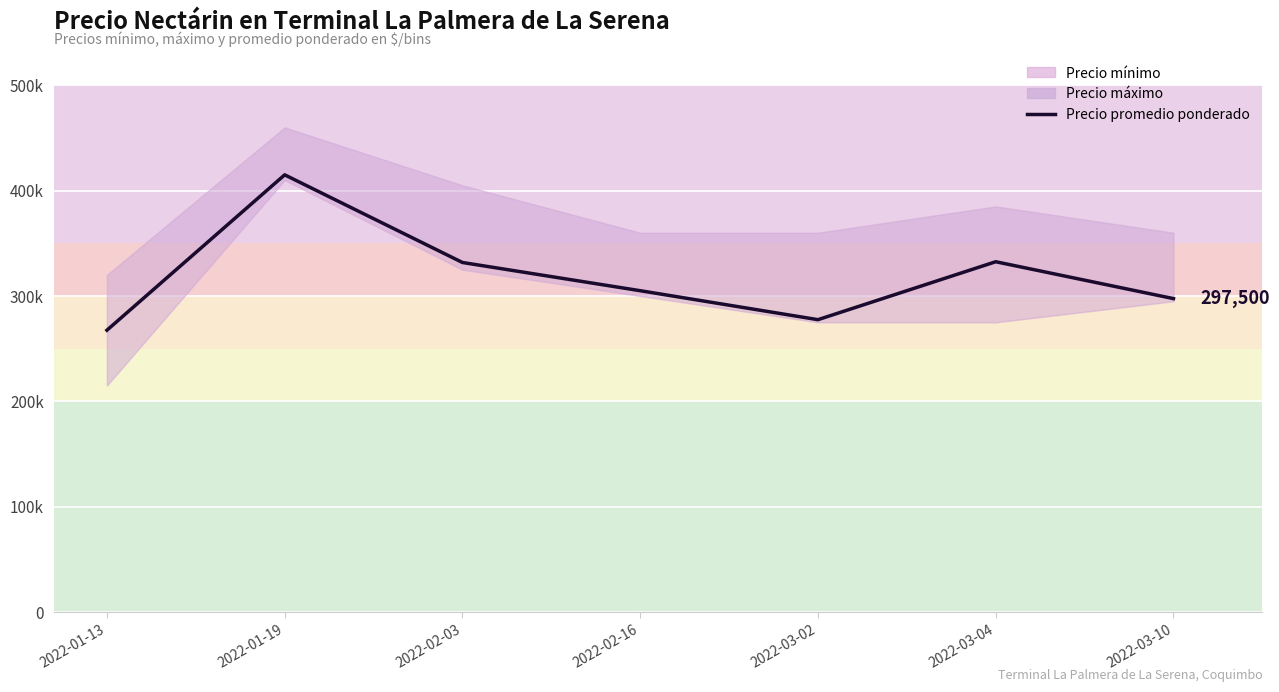

Reading right to left, extract all data points from this chart.

297500	332500	277500	305000	331786	415000	267500